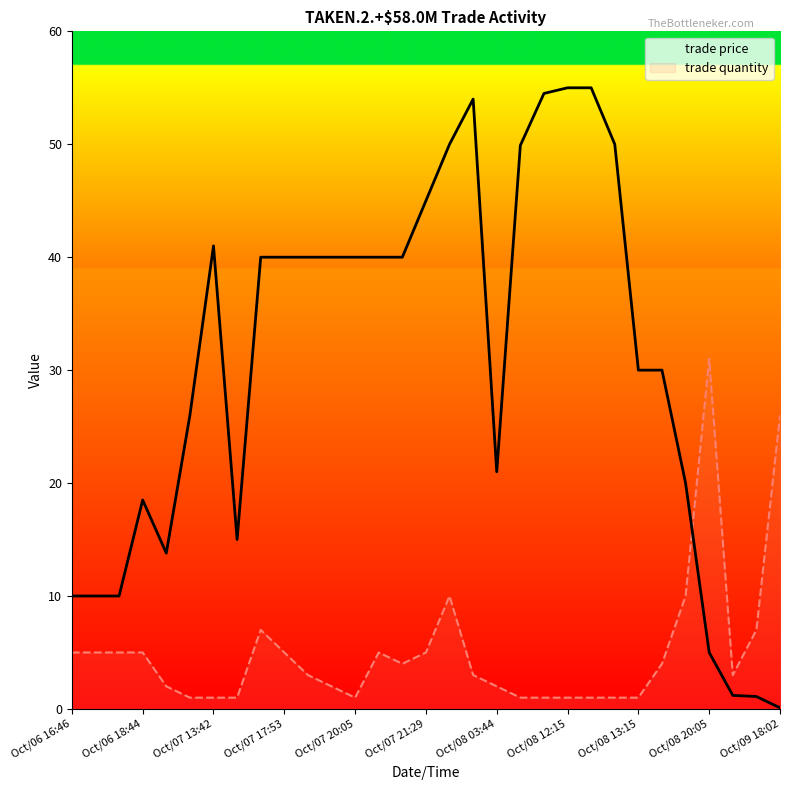

Reading right to left, transcribe all the data shown in this chart.

trade price: 0.1	1.1	1.2	5.0	20.0	30.0	30.0	50.0	55.0	55.0	54.5	49.9	21.0	54.0	50.0	45.0	40.0	40.0	40.0	40.0	40.0	40.0	40.0	15.0	41.0	26.0	13.8	18.5	10.0	10.0	10.0
trade quantity: 26.0	7.0	3.0	31.0	10.0	4.0	1.0	1.0	1.0	1.0	1.0	1.0	2.0	3.0	10.0	5.0	4.0	5.0	1.0	2.0	3.0	5.0	7.0	1.0	1.0	1.0	2.0	5.0	5.0	5.0	5.0